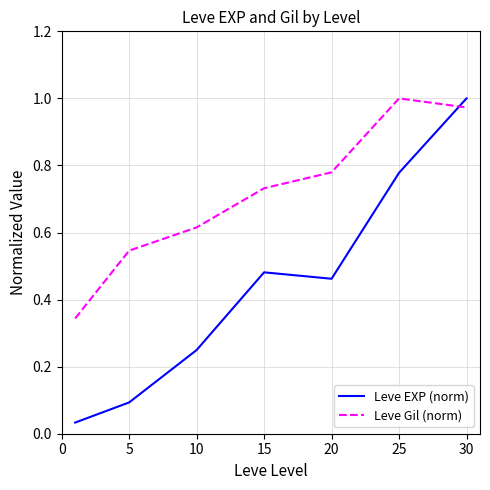

What is the sum of all Leve Gil (norm) values?

5.0